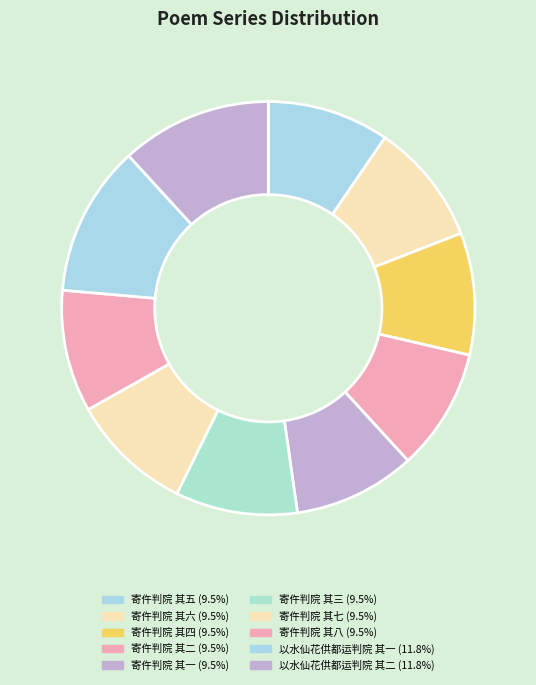

Does 寄仵判院 其七 account for over 50% of the chart?

No